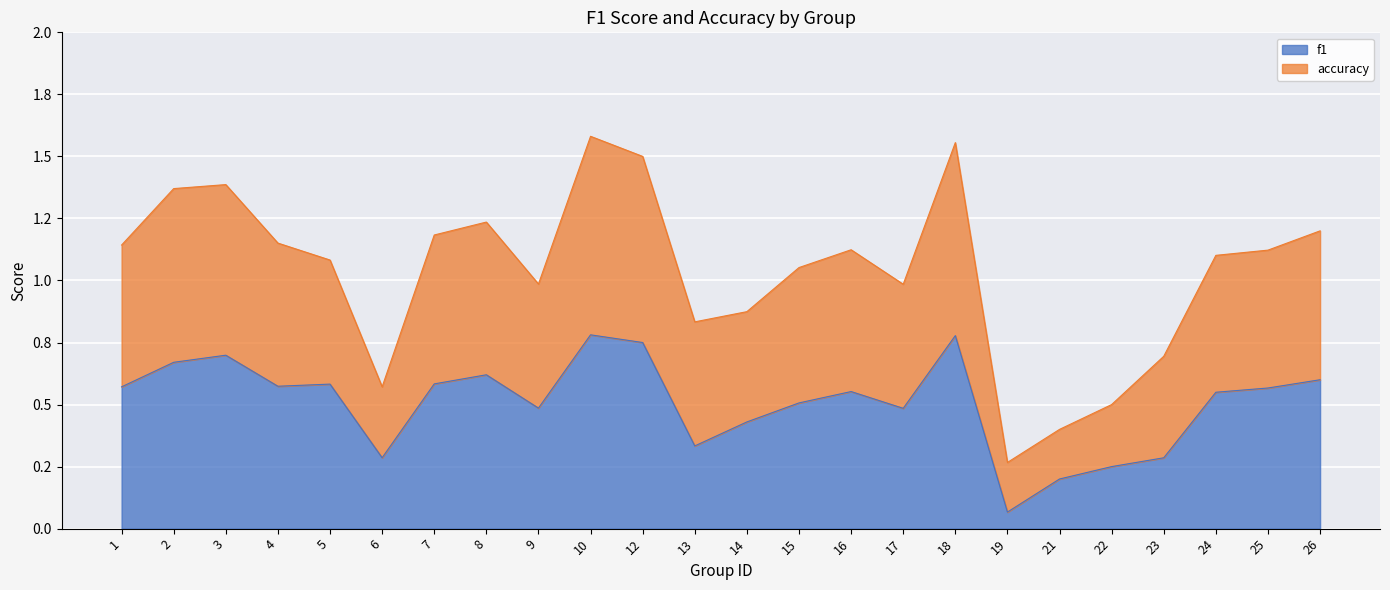

At which label is accuracy closest to 0?

19